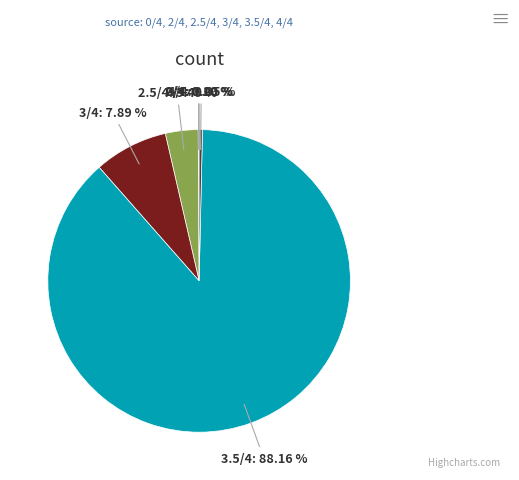

Which slice is the largest?

3.5/4